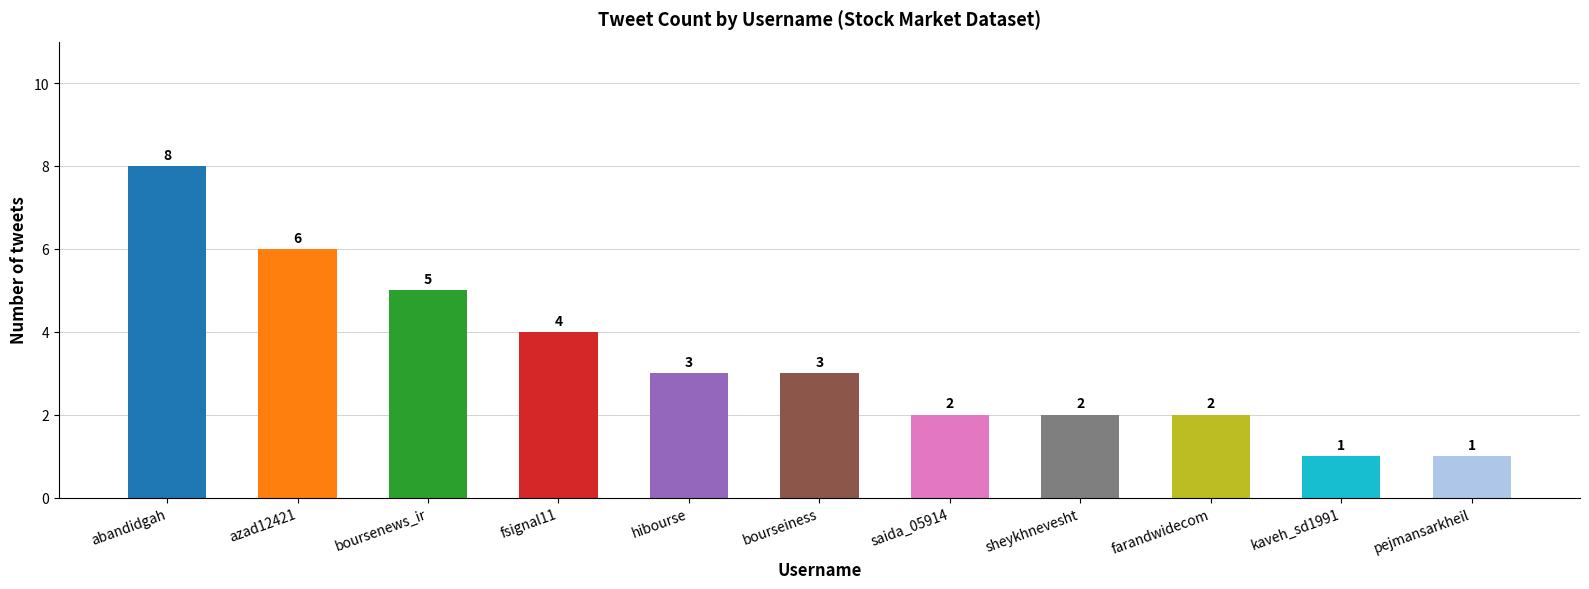

What is the smallest value displayed?

1